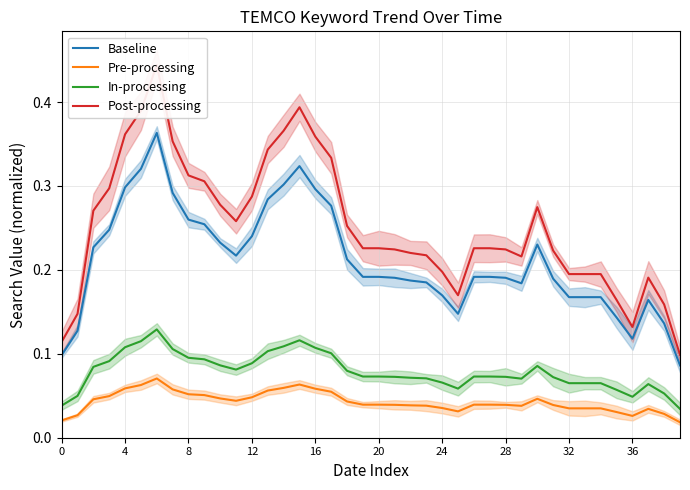

Does the chart have visible grid lines?

Yes